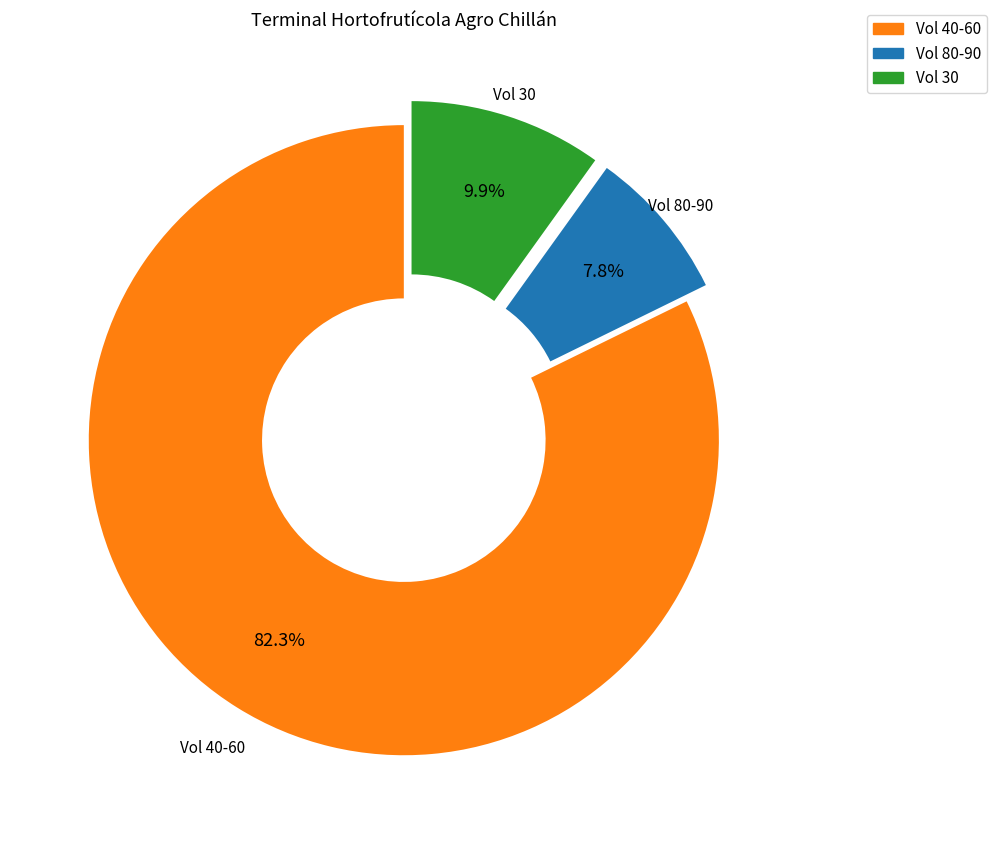

Is there any slice that represents more than half of the pie?

Yes